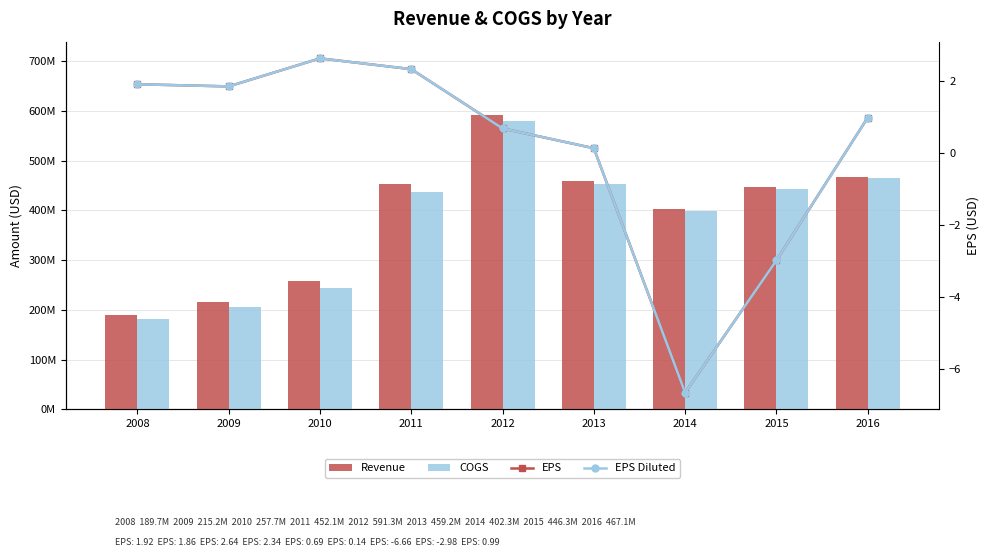

What is the value of the COGS bar at the 3rd from the left?

243600000.0